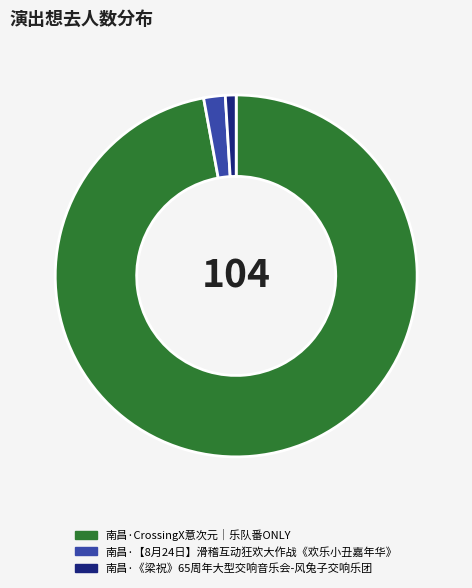

How many slices are in this pie chart?

3